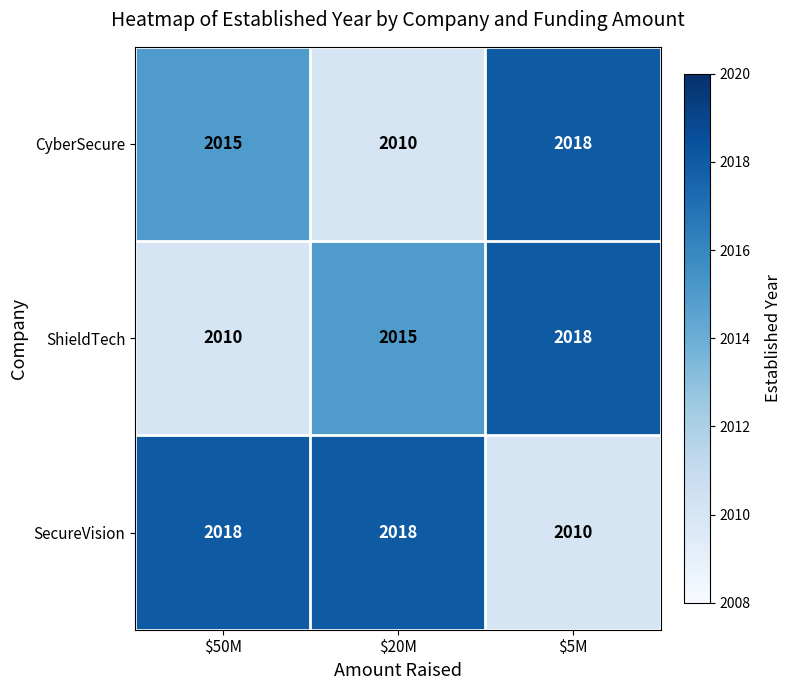

What is the spread (max minus min) of values at $20M?

8